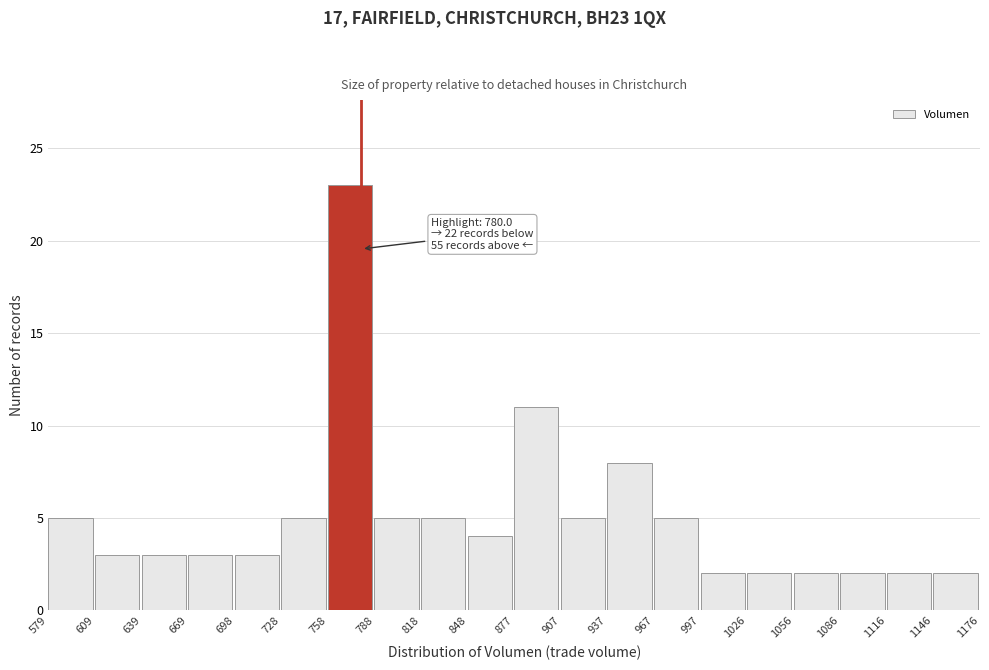

Over which range of the x-axis is the bar tallest?

758 to 788